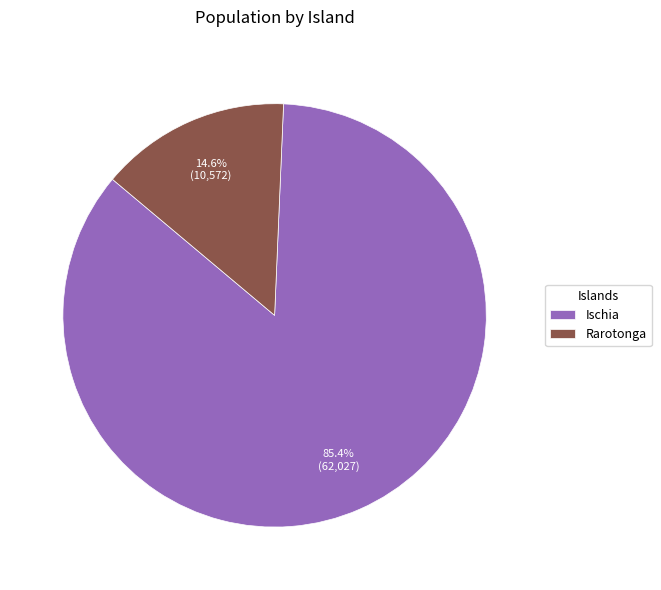

How many slices are in this pie chart?

2